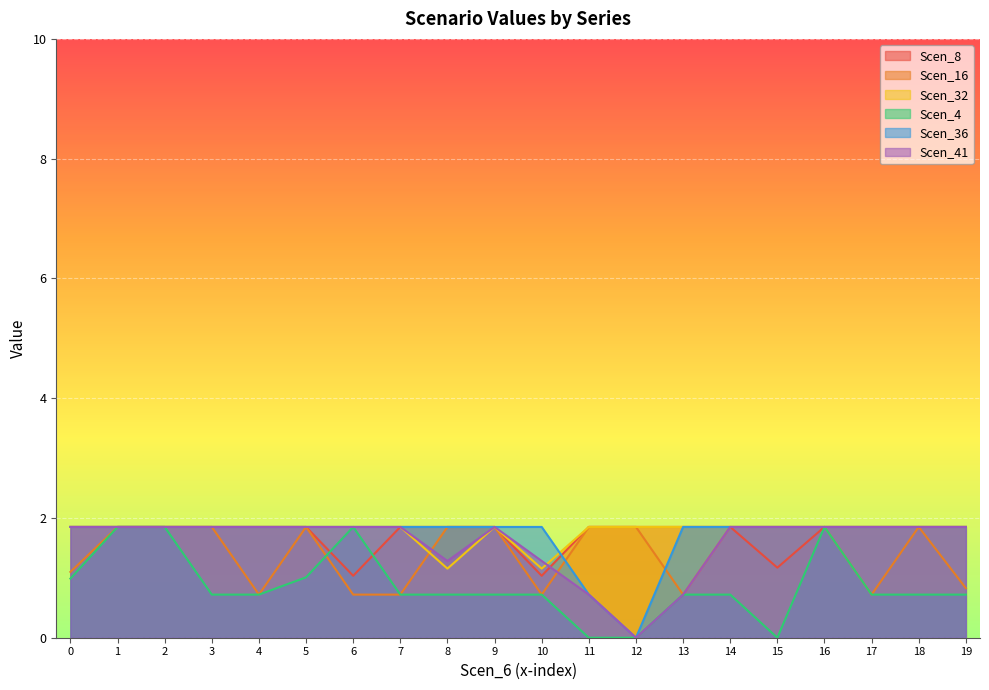

Is the value of Scen_41 at 3 greater than the value of Scen_16 at 17?

Yes